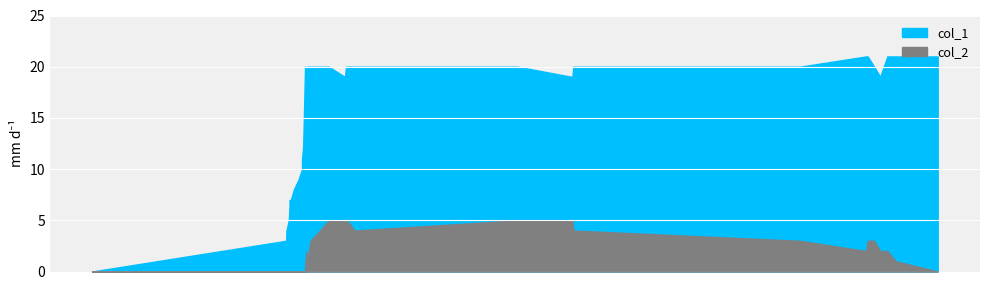

How many values in the col_1 series are below 20?

18